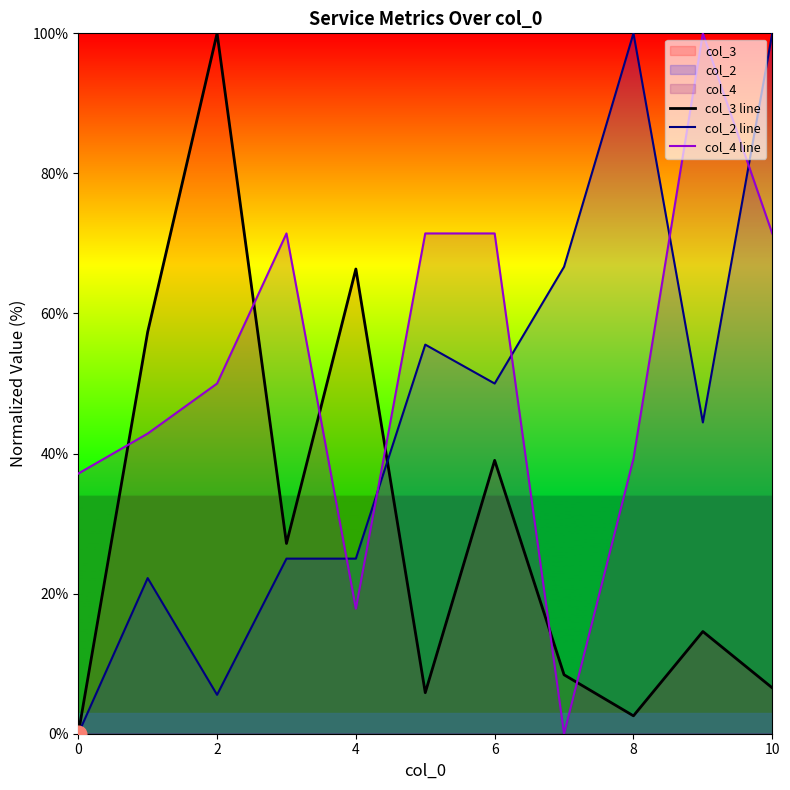

How many lines are shown in the chart?

3